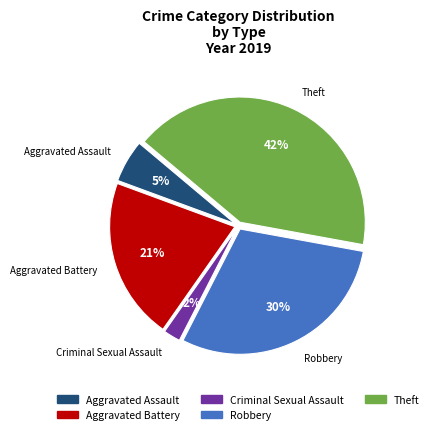

To the nearest percent, what is the difference between the largest and smallest slice percentages?

40%